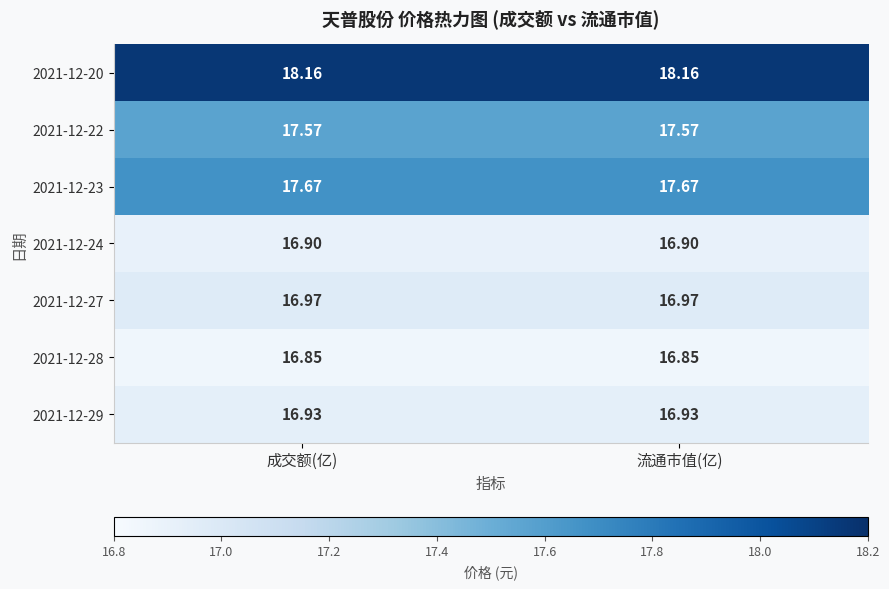

Is the value of 2021-12-20 at 流通市值(亿) greater than the value of 2021-12-28 at 流通市值(亿)?

Yes